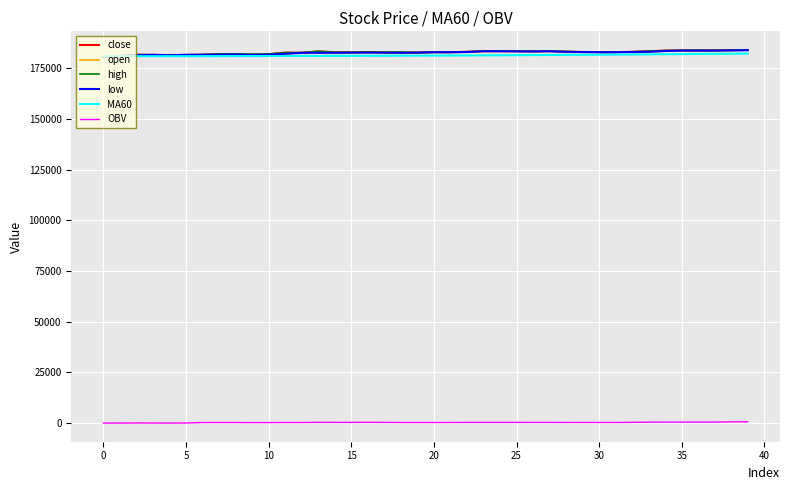

True or false: low and OBV intersect in this chart.

False